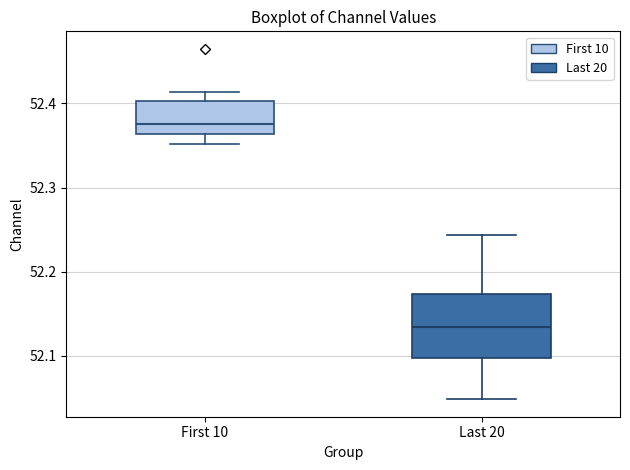

Where does the upper whisker of the box for First 10 end on the y-axis? The values are not printed on the chart, so give them approximately, as read against the axis.

52.41